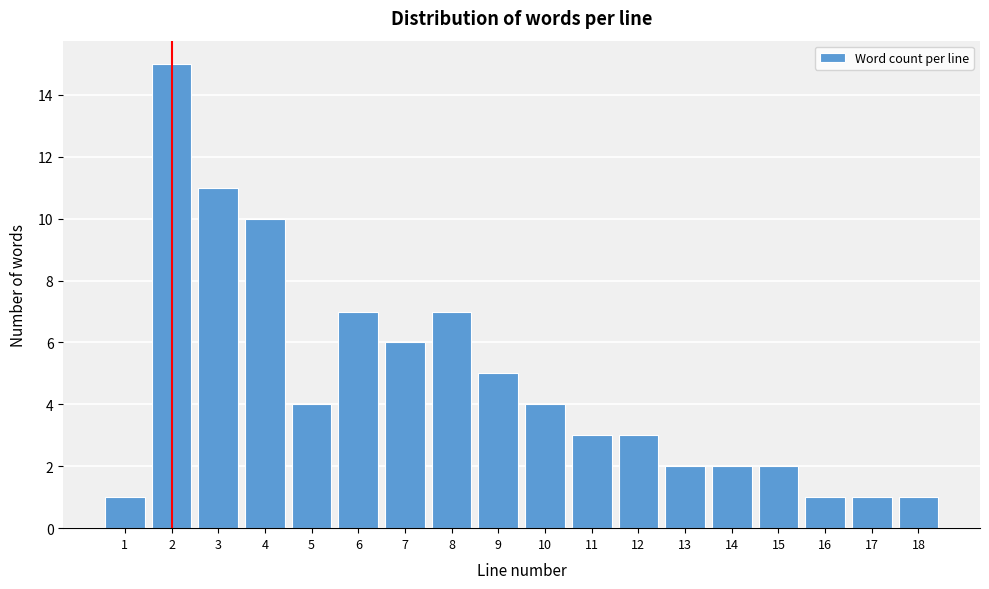

Reading right to left, list all the values displayed in this chart.

18=1	17=1	16=1	15=2	14=2	13=2	12=3	11=3	10=4	9=5	8=7	7=6	6=7	5=4	4=10	3=11	2=15	1=1